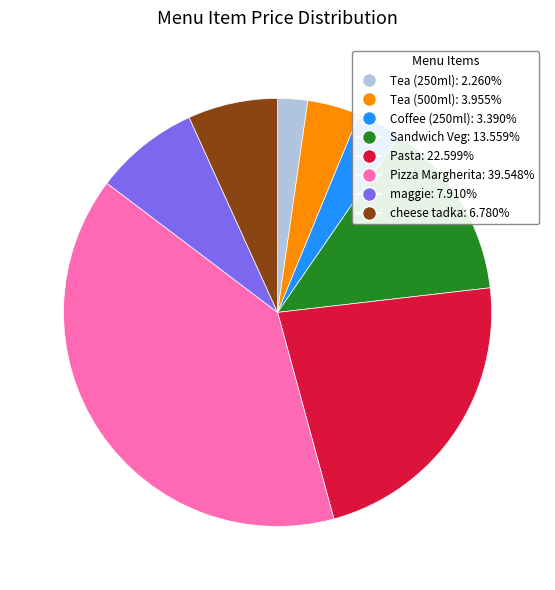

Combined, do Coffee (250ml) and Pizza Margherita account for over 50%?

No